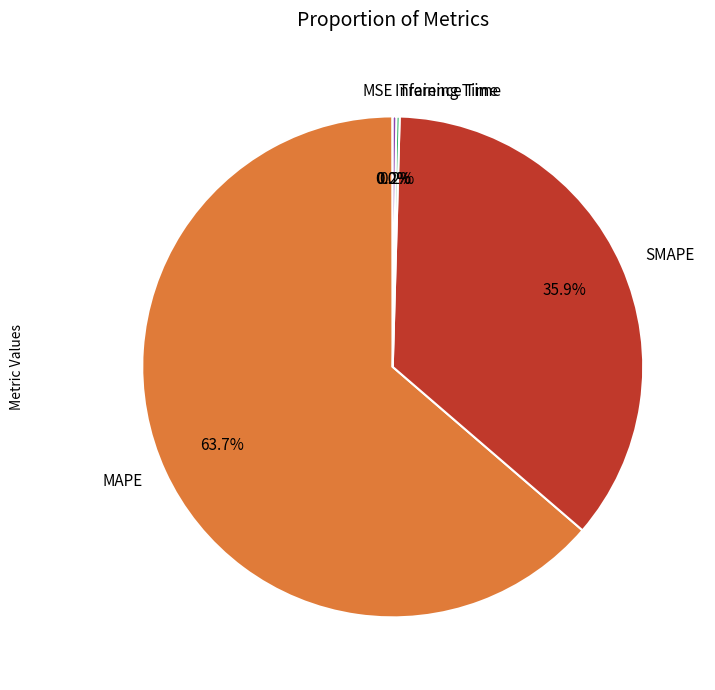

Combined, do SMAPE and MAPE account for over 50%?

Yes